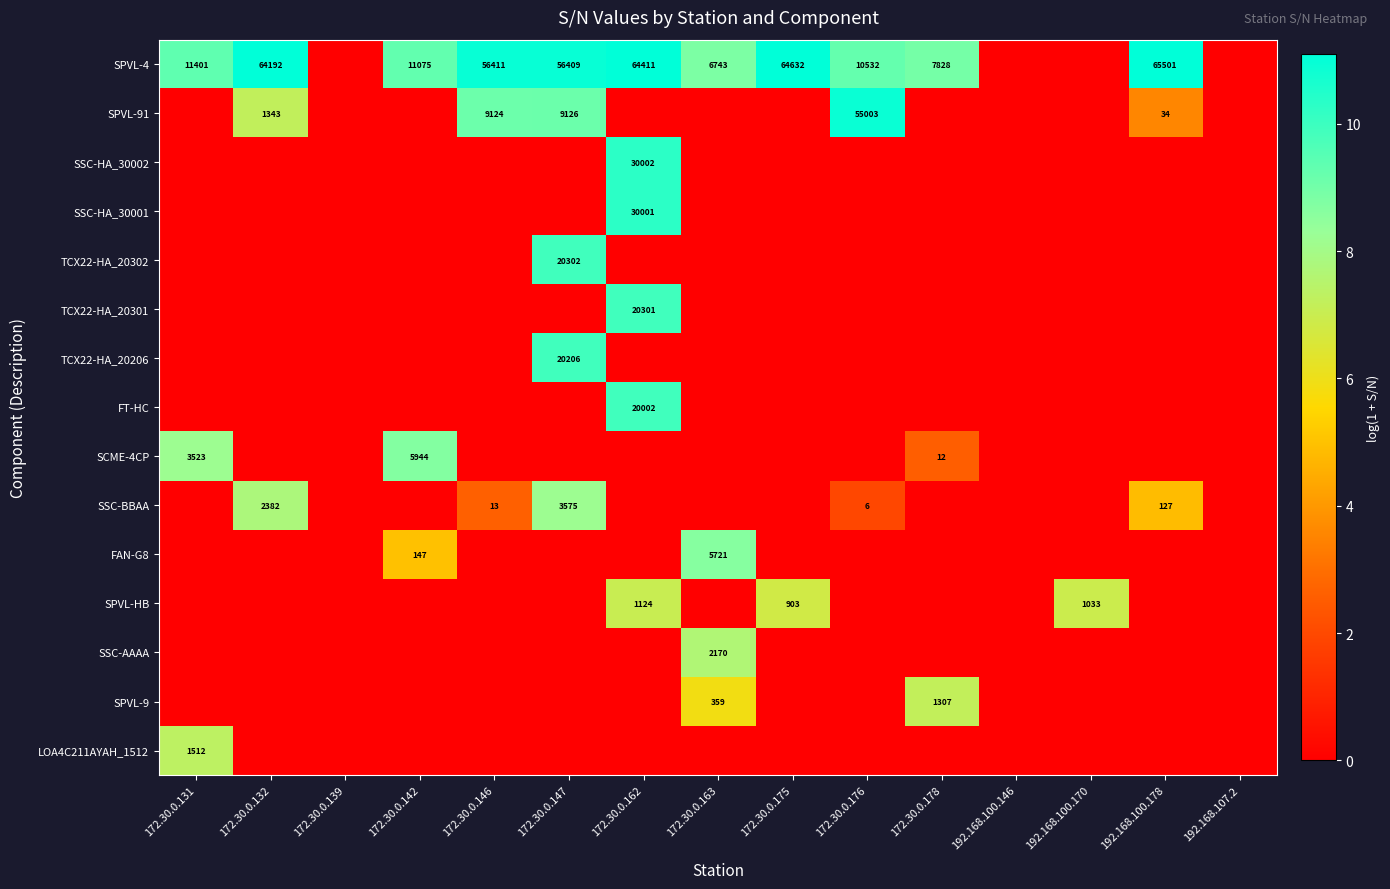

Reading left to right, extract all data points from this chart.

row_0: 172.30.0.131=9.3	172.30.0.132=11.1	172.30.0.139=0.0	172.30.0.142=9.3	172.30.0.146=10.9	172.30.0.147=10.9	172.30.0.162=11.1	172.30.0.163=8.8	172.30.0.175=11.1	172.30.0.176=9.3	172.30.0.178=9.0	192.168.100.146=0.0	192.168.100.170=0.0	192.168.100.178=11.1	192.168.107.2=0.0
row_1: 172.30.0.131=0.0	172.30.0.132=7.2	172.30.0.139=0.0	172.30.0.142=0.0	172.30.0.146=9.1	172.30.0.147=9.1	172.30.0.162=0.0	172.30.0.163=0.0	172.30.0.175=0.0	172.30.0.176=10.9	172.30.0.178=0.0	192.168.100.146=0.0	192.168.100.170=0.0	192.168.100.178=3.6	192.168.107.2=0.0
row_2: 172.30.0.131=0.0	172.30.0.132=0.0	172.30.0.139=0.0	172.30.0.142=0.0	172.30.0.146=0.0	172.30.0.147=0.0	172.30.0.162=10.3	172.30.0.163=0.0	172.30.0.175=0.0	172.30.0.176=0.0	172.30.0.178=0.0	192.168.100.146=0.0	192.168.100.170=0.0	192.168.100.178=0.0	192.168.107.2=0.0
row_3: 172.30.0.131=0.0	172.30.0.132=0.0	172.30.0.139=0.0	172.30.0.142=0.0	172.30.0.146=0.0	172.30.0.147=0.0	172.30.0.162=10.3	172.30.0.163=0.0	172.30.0.175=0.0	172.30.0.176=0.0	172.30.0.178=0.0	192.168.100.146=0.0	192.168.100.170=0.0	192.168.100.178=0.0	192.168.107.2=0.0
row_4: 172.30.0.131=0.0	172.30.0.132=0.0	172.30.0.139=0.0	172.30.0.142=0.0	172.30.0.146=0.0	172.30.0.147=9.9	172.30.0.162=0.0	172.30.0.163=0.0	172.30.0.175=0.0	172.30.0.176=0.0	172.30.0.178=0.0	192.168.100.146=0.0	192.168.100.170=0.0	192.168.100.178=0.0	192.168.107.2=0.0
row_5: 172.30.0.131=0.0	172.30.0.132=0.0	172.30.0.139=0.0	172.30.0.142=0.0	172.30.0.146=0.0	172.30.0.147=0.0	172.30.0.162=9.9	172.30.0.163=0.0	172.30.0.175=0.0	172.30.0.176=0.0	172.30.0.178=0.0	192.168.100.146=0.0	192.168.100.170=0.0	192.168.100.178=0.0	192.168.107.2=0.0
row_6: 172.30.0.131=0.0	172.30.0.132=0.0	172.30.0.139=0.0	172.30.0.142=0.0	172.30.0.146=0.0	172.30.0.147=9.9	172.30.0.162=0.0	172.30.0.163=0.0	172.30.0.175=0.0	172.30.0.176=0.0	172.30.0.178=0.0	192.168.100.146=0.0	192.168.100.170=0.0	192.168.100.178=0.0	192.168.107.2=0.0
row_7: 172.30.0.131=0.0	172.30.0.132=0.0	172.30.0.139=0.0	172.30.0.142=0.0	172.30.0.146=0.0	172.30.0.147=0.0	172.30.0.162=9.9	172.30.0.163=0.0	172.30.0.175=0.0	172.30.0.176=0.0	172.30.0.178=0.0	192.168.100.146=0.0	192.168.100.170=0.0	192.168.100.178=0.0	192.168.107.2=0.0
row_8: 172.30.0.131=8.2	172.30.0.132=0.0	172.30.0.139=0.0	172.30.0.142=8.7	172.30.0.146=0.0	172.30.0.147=0.0	172.30.0.162=0.0	172.30.0.163=0.0	172.30.0.175=0.0	172.30.0.176=0.0	172.30.0.178=2.6	192.168.100.146=0.0	192.168.100.170=0.0	192.168.100.178=0.0	192.168.107.2=0.0
row_9: 172.30.0.131=0.0	172.30.0.132=7.8	172.30.0.139=0.0	172.30.0.142=0.0	172.30.0.146=2.6	172.30.0.147=8.2	172.30.0.162=0.0	172.30.0.163=0.0	172.30.0.175=0.0	172.30.0.176=1.9	172.30.0.178=0.0	192.168.100.146=0.0	192.168.100.170=0.0	192.168.100.178=4.9	192.168.107.2=0.0
row_10: 172.30.0.131=0.0	172.30.0.132=0.0	172.30.0.139=0.0	172.30.0.142=5.0	172.30.0.146=0.0	172.30.0.147=0.0	172.30.0.162=0.0	172.30.0.163=8.7	172.30.0.175=0.0	172.30.0.176=0.0	172.30.0.178=0.0	192.168.100.146=0.0	192.168.100.170=0.0	192.168.100.178=0.0	192.168.107.2=0.0
row_11: 172.30.0.131=0.0	172.30.0.132=0.0	172.30.0.139=0.0	172.30.0.142=0.0	172.30.0.146=0.0	172.30.0.147=0.0	172.30.0.162=7.0	172.30.0.163=0.0	172.30.0.175=6.8	172.30.0.176=0.0	172.30.0.178=0.0	192.168.100.146=0.0	192.168.100.170=6.9	192.168.100.178=0.0	192.168.107.2=0.0
row_12: 172.30.0.131=0.0	172.30.0.132=0.0	172.30.0.139=0.0	172.30.0.142=0.0	172.30.0.146=0.0	172.30.0.147=0.0	172.30.0.162=0.0	172.30.0.163=7.7	172.30.0.175=0.0	172.30.0.176=0.0	172.30.0.178=0.0	192.168.100.146=0.0	192.168.100.170=0.0	192.168.100.178=0.0	192.168.107.2=0.0
row_13: 172.30.0.131=0.0	172.30.0.132=0.0	172.30.0.139=0.0	172.30.0.142=0.0	172.30.0.146=0.0	172.30.0.147=0.0	172.30.0.162=0.0	172.30.0.163=5.9	172.30.0.175=0.0	172.30.0.176=0.0	172.30.0.178=7.2	192.168.100.146=0.0	192.168.100.170=0.0	192.168.100.178=0.0	192.168.107.2=0.0
row_14: 172.30.0.131=7.3	172.30.0.132=0.0	172.30.0.139=0.0	172.30.0.142=0.0	172.30.0.146=0.0	172.30.0.147=0.0	172.30.0.162=0.0	172.30.0.163=0.0	172.30.0.175=0.0	172.30.0.176=0.0	172.30.0.178=0.0	192.168.100.146=0.0	192.168.100.170=0.0	192.168.100.178=0.0	192.168.107.2=0.0